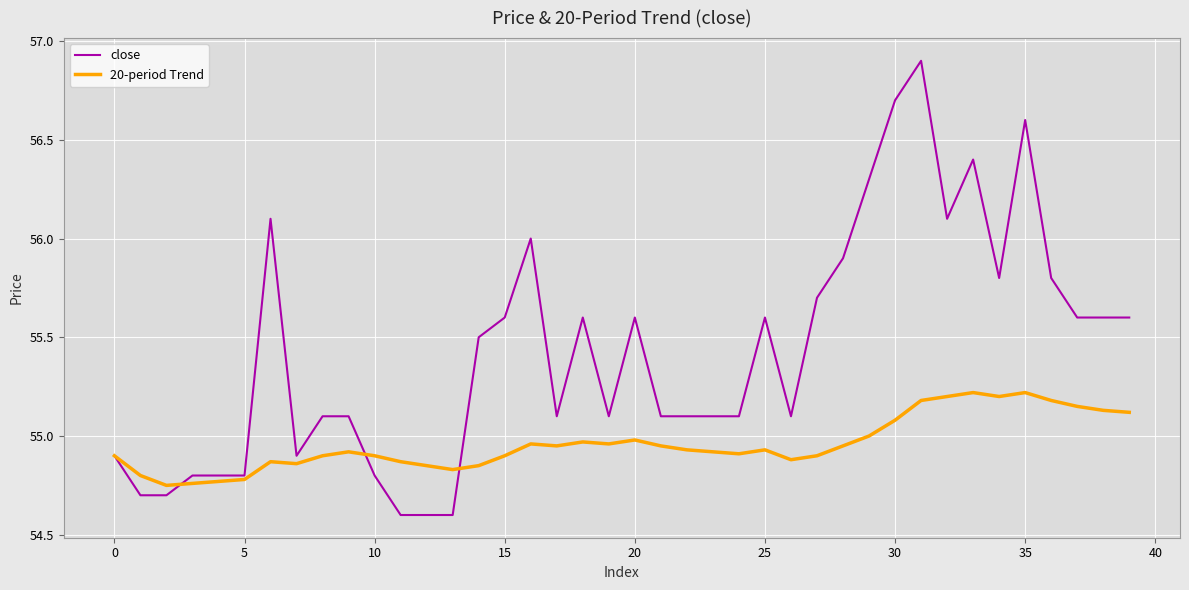

Rank the series by their maximum value, from highest to lowest.

close, 20-period Trend